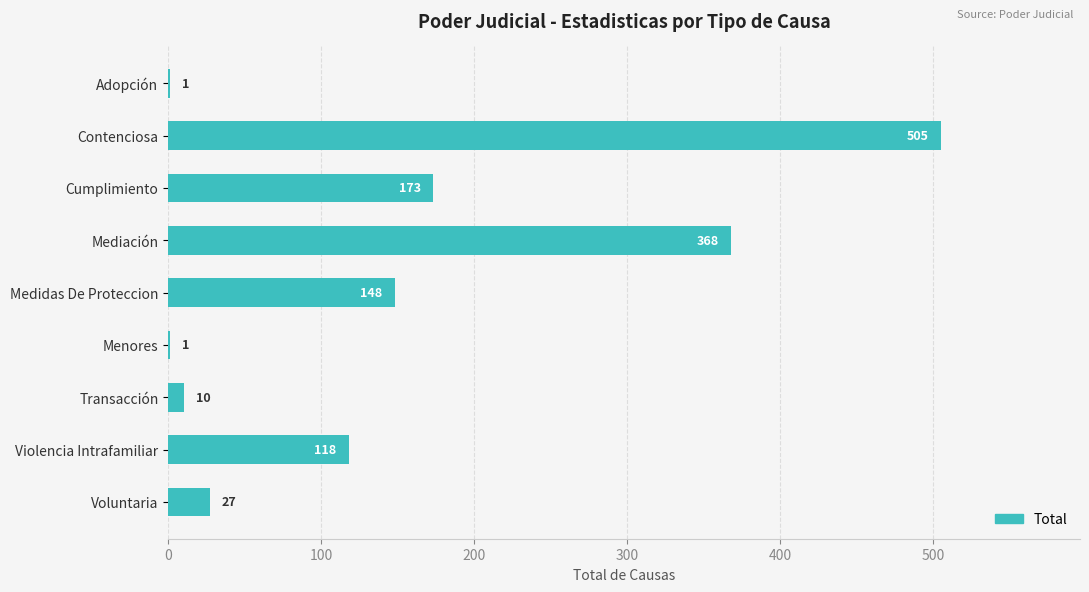

What is the ratio of the value at Medidas De Proteccion to the value at Cumplimiento?

0.9